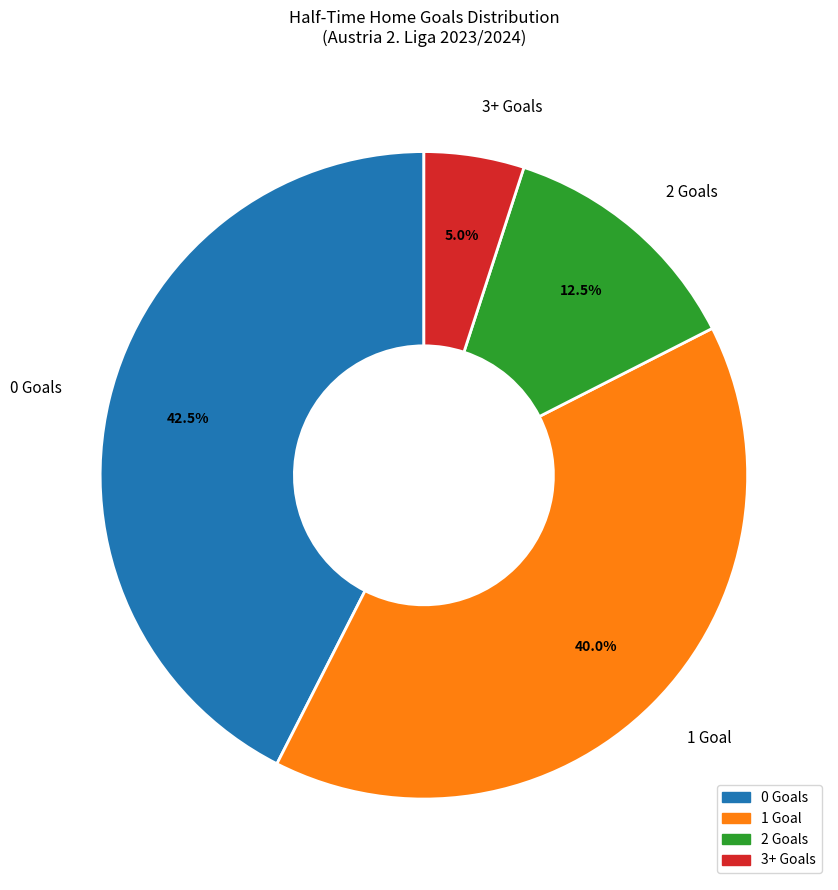

Count the number of slices in the pie.

4